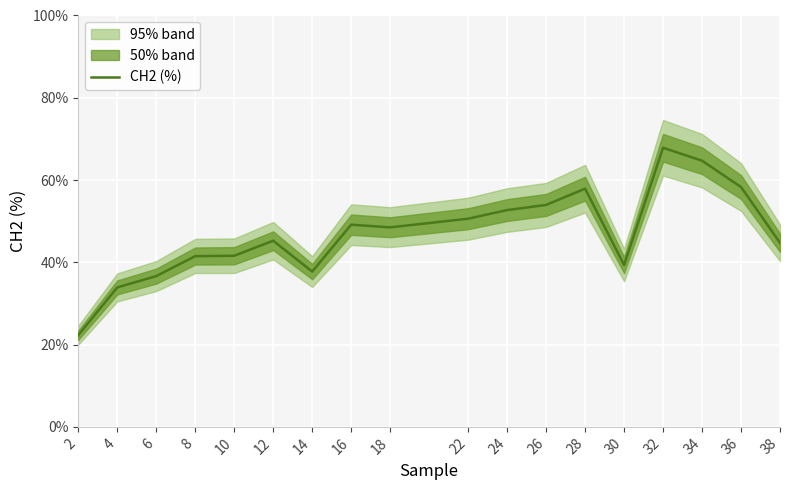

Rank the categories by value from highest to lowest.

32, 34, 36, 28, 26, 24, 22, 16, 18, 12, 38, 10, 8, 30, 14, 6, 4, 2